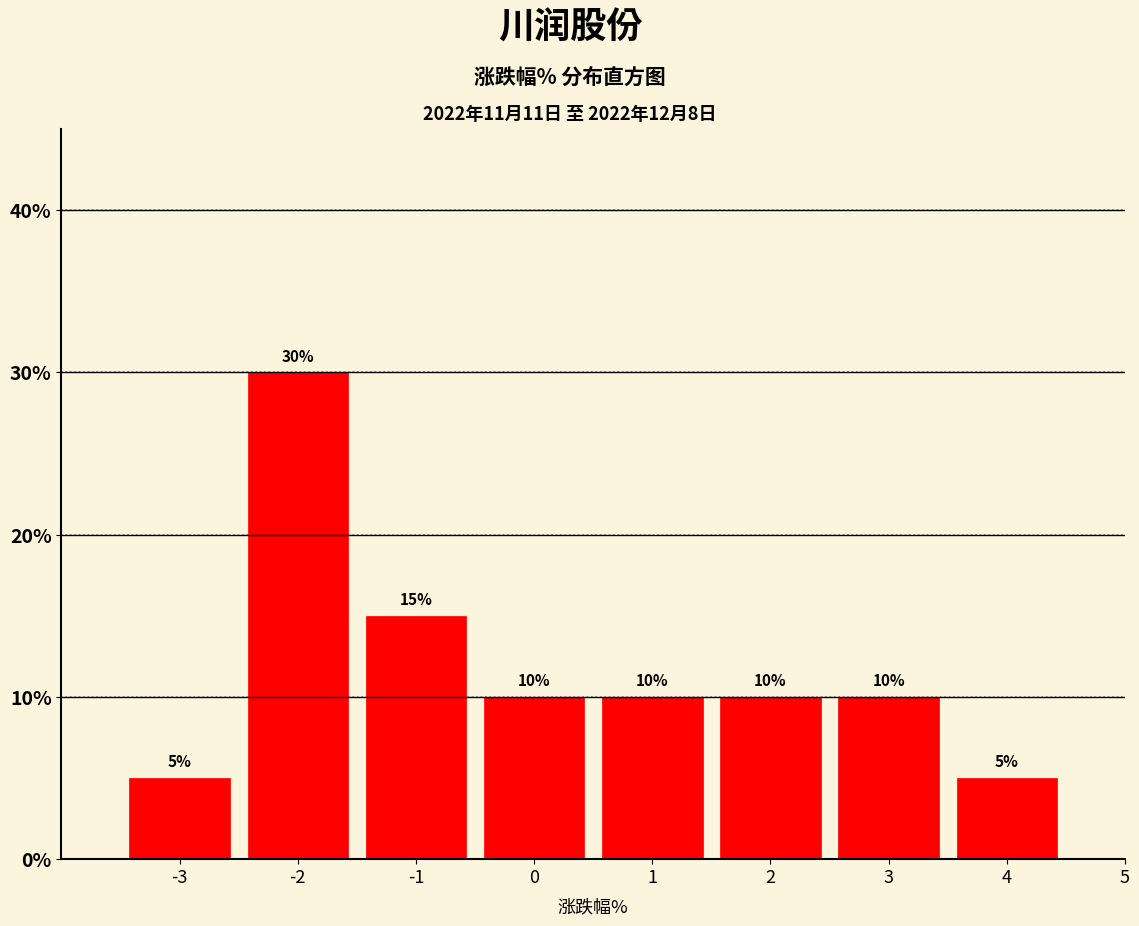

How tall is the bar that spans -1.5 to -0.5 on the x-axis?

15